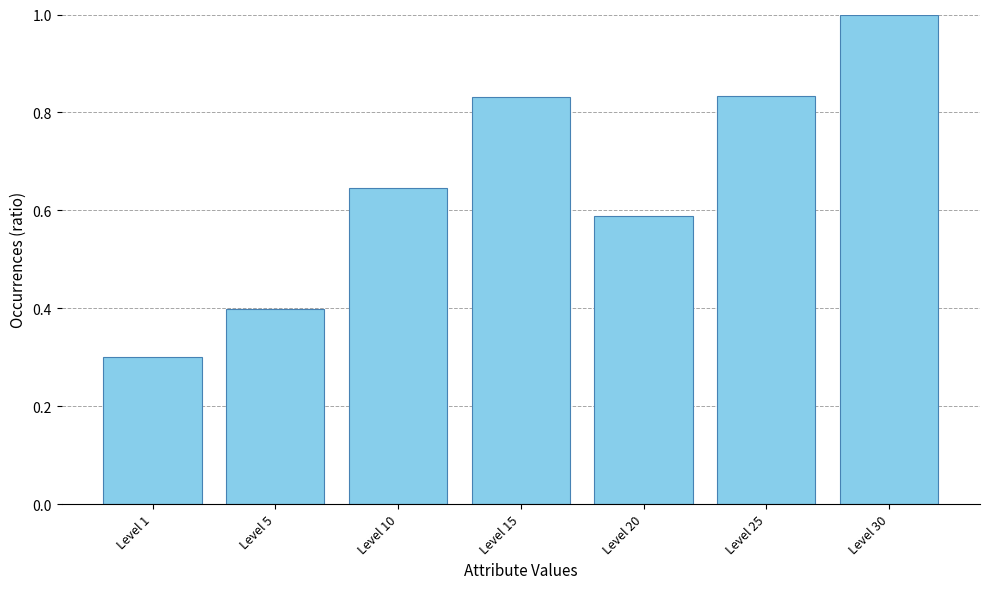

At which label is the value closest to 0?

Level 1